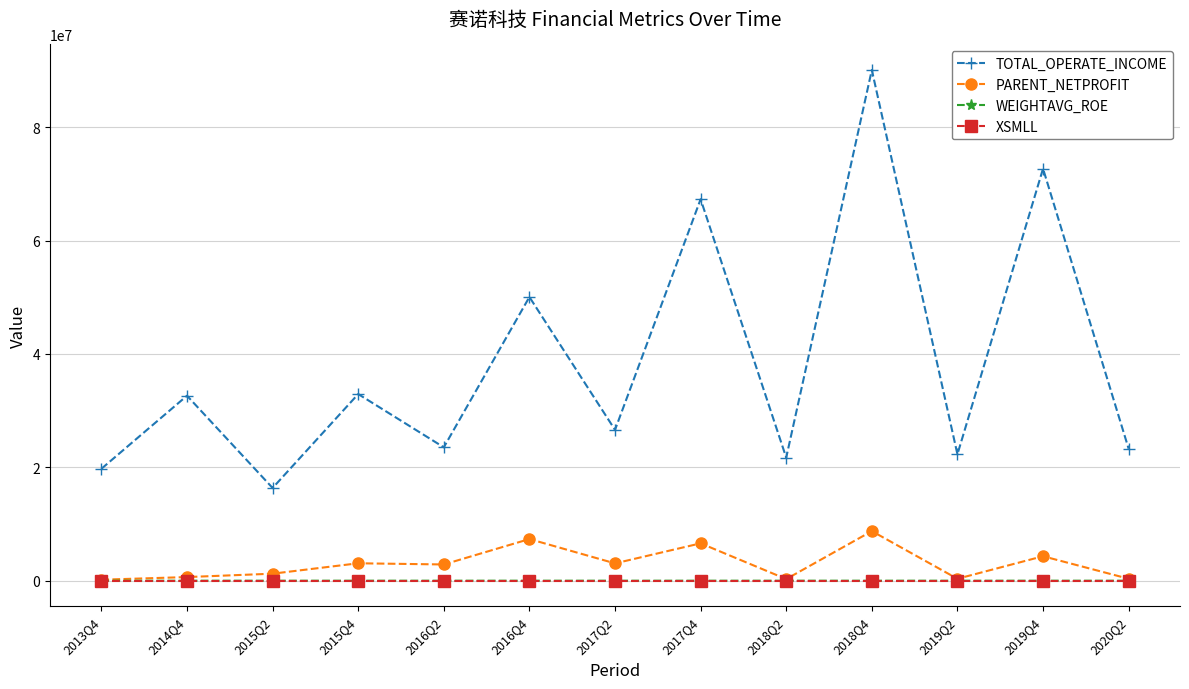

What is the value of the PARENT_NETPROFIT point at the 1st from the left?

176228.1